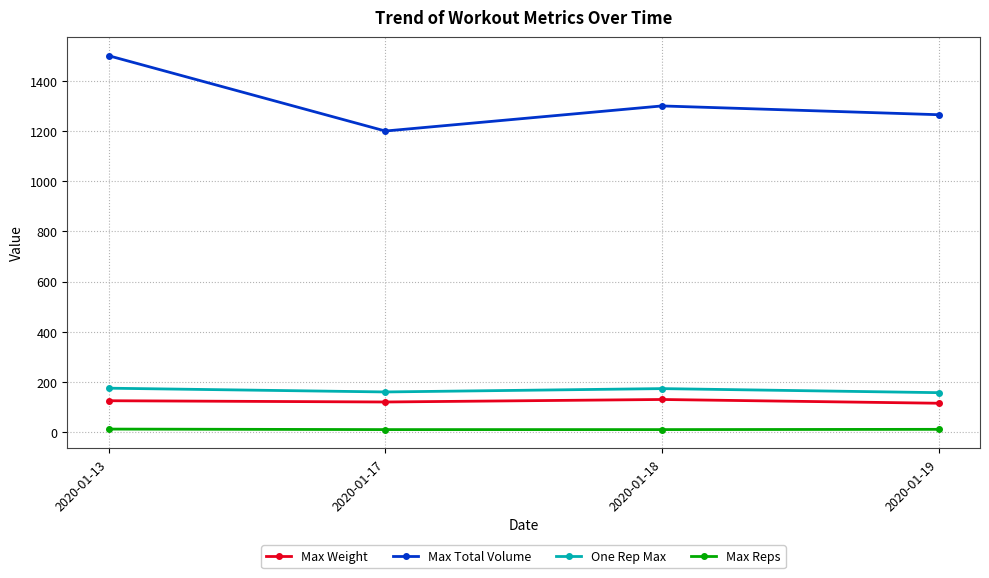

Does the chart have visible grid lines?

Yes